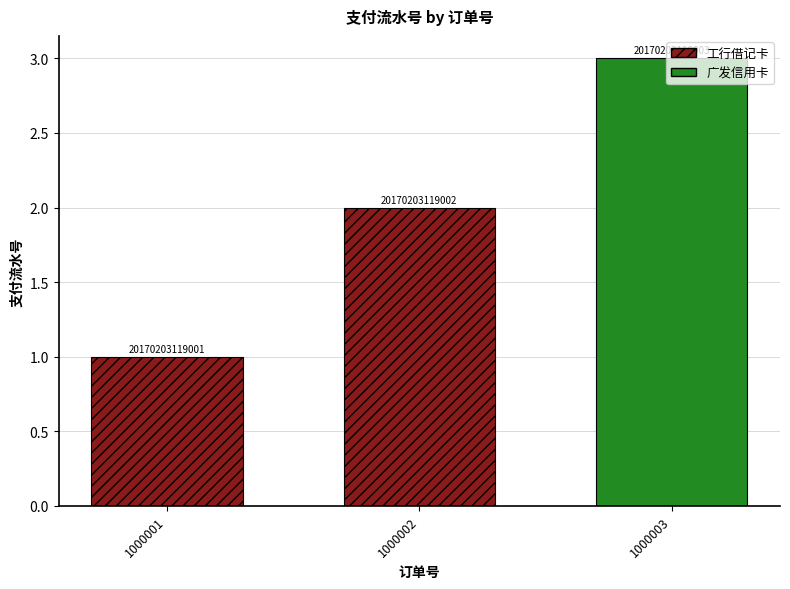

Rank the categories by value from highest to lowest.

1000003, 1000002, 1000001